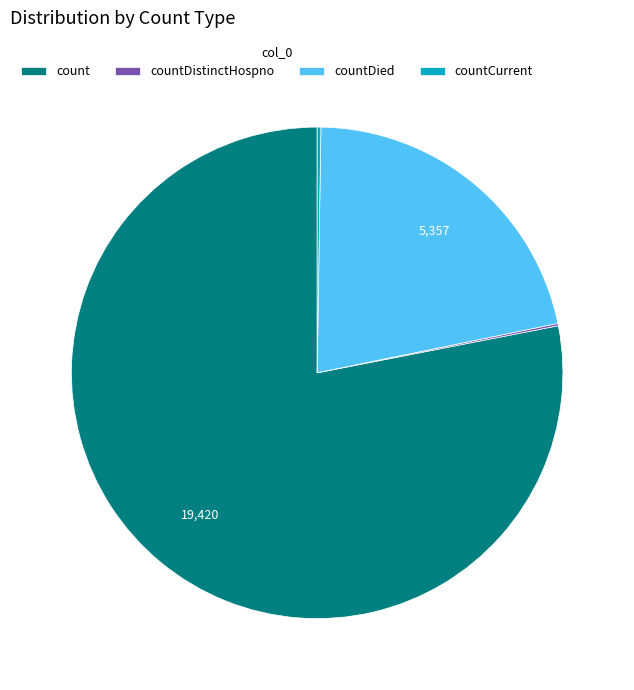

Does any single category account for the majority?

Yes